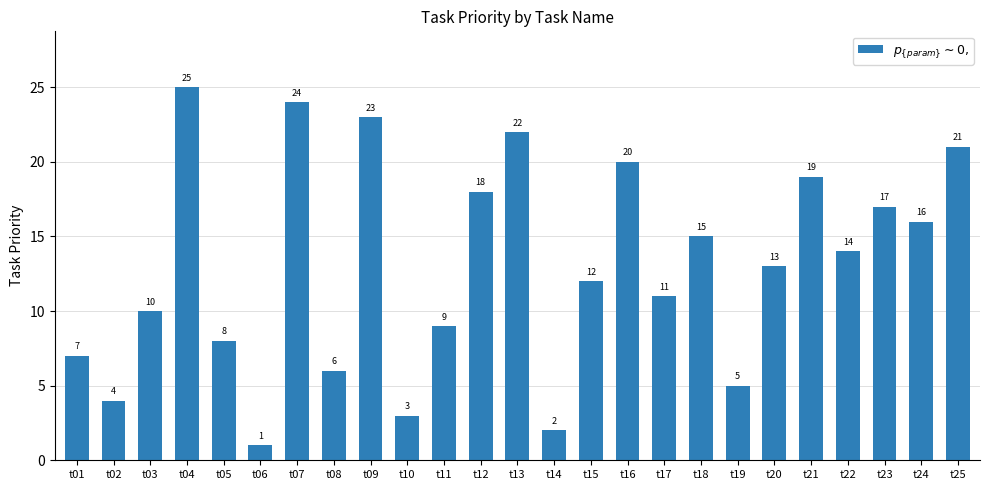

Which has a higher value, t21 or t14?

t21